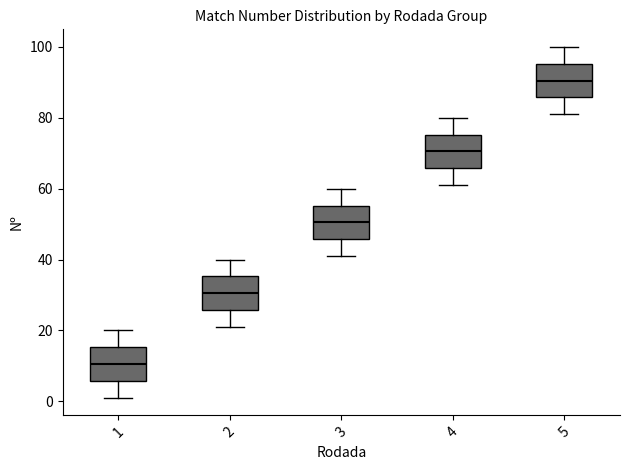

Where does the lower whisker of the box at x = 1 end on the y-axis? The values are not printed on the chart, so give them approximately, as read against the axis.

2